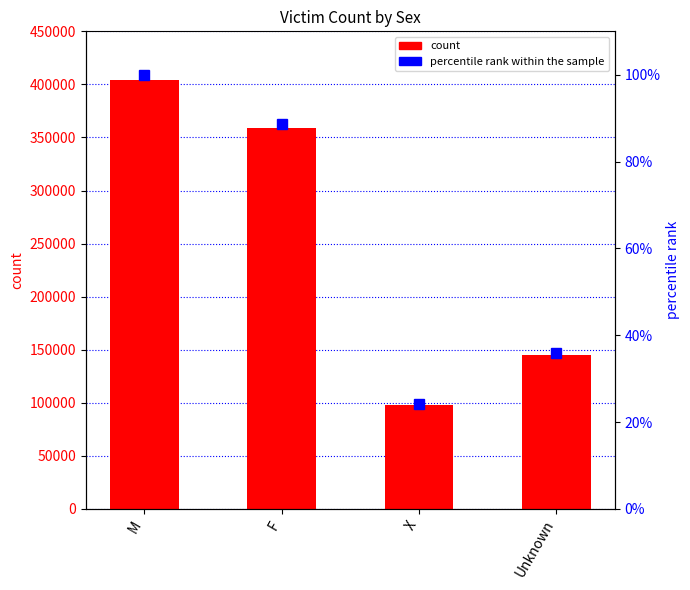

Reading left to right, extract all data points from this chart.

count: 404003.0	358575.0	97774.0	144752.0
percentile rank within the sample: 100.0	88.8	24.2	35.8